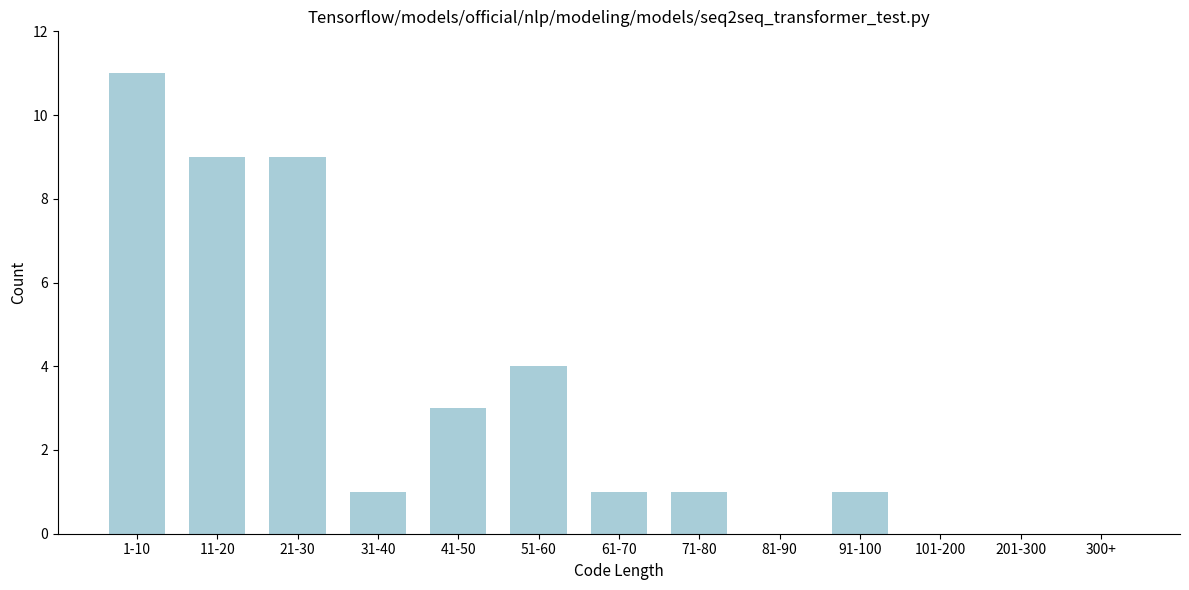

Reading right to left, extract all data points from this chart.

300+=0	201-300=0	101-200=0	91-100=1	81-90=0	71-80=1	61-70=1	51-60=4	41-50=3	31-40=1	21-30=9	11-20=9	1-10=11